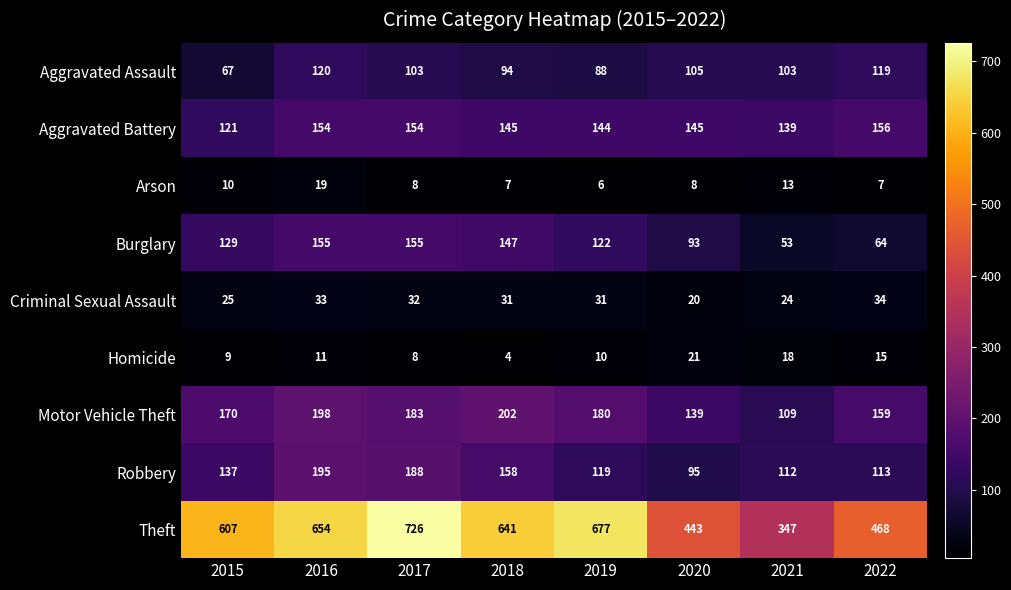

Which label corresponds to the largest value in the chart?

2017